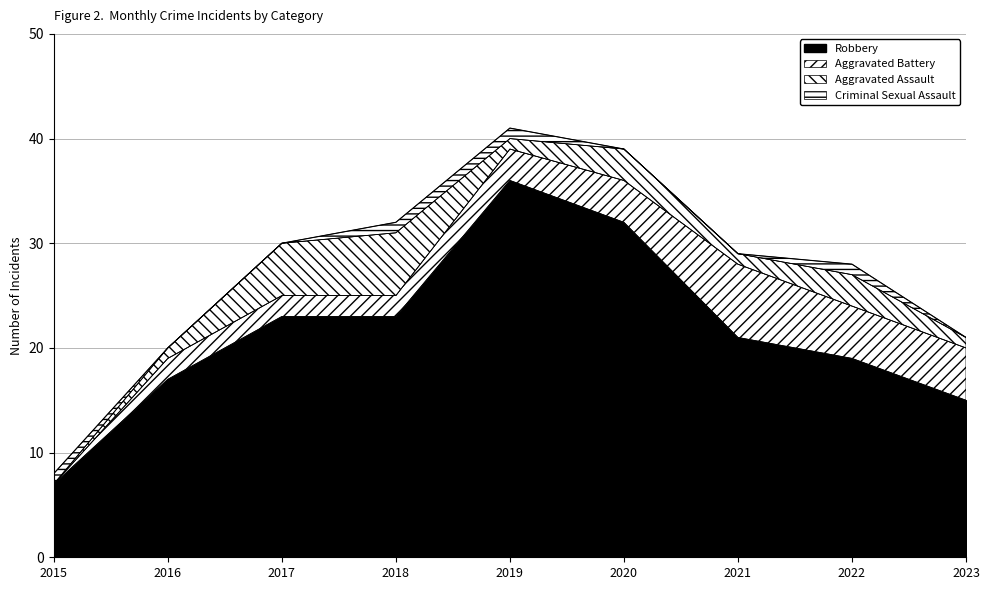

Which has a higher value, 2017 or 2023?

2017